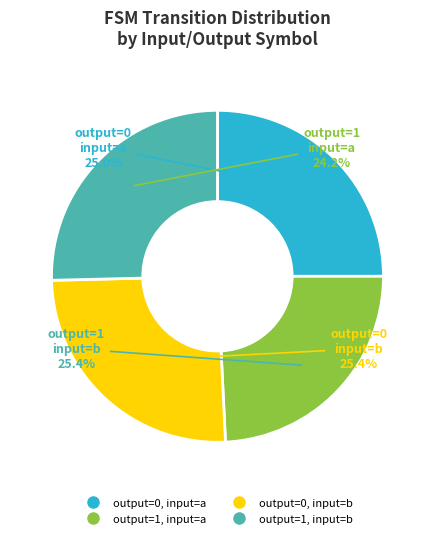

To the nearest percent, what percentage of the pie is output=1, input=b?

25%